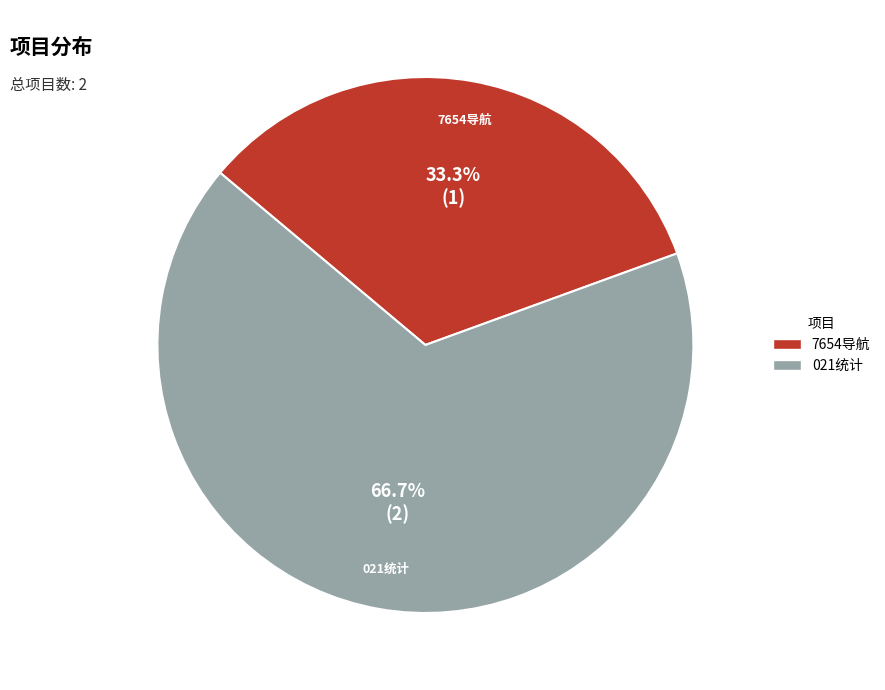

Rank the categories by value from highest to lowest.

021统计, 7654导航